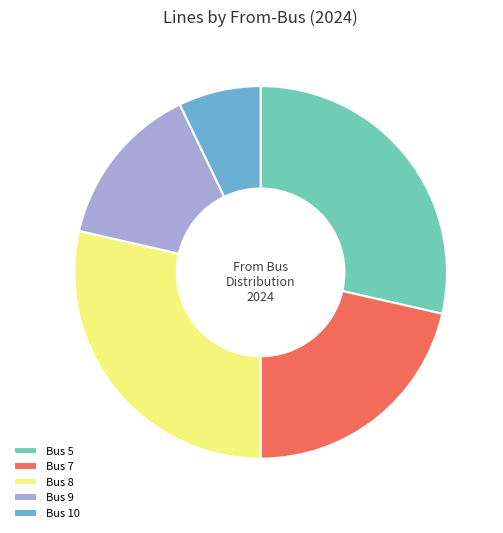

True or false: Bus 8 accounts for 14% of the total.

False